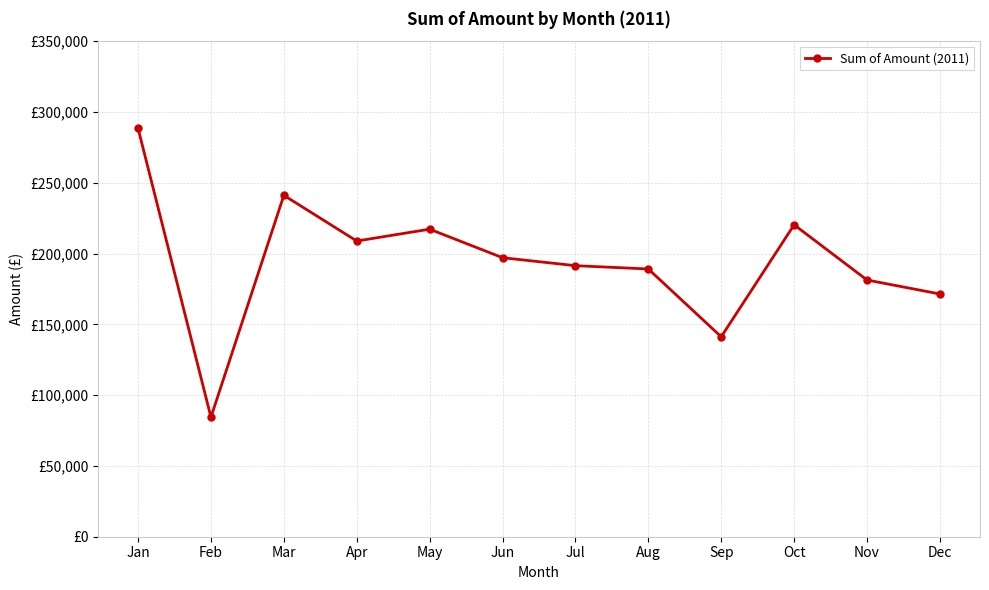

List the labels in order of value, smallest first.

Feb, Sep, Dec, Nov, Aug, Jul, Jun, Apr, May, Oct, Mar, Jan